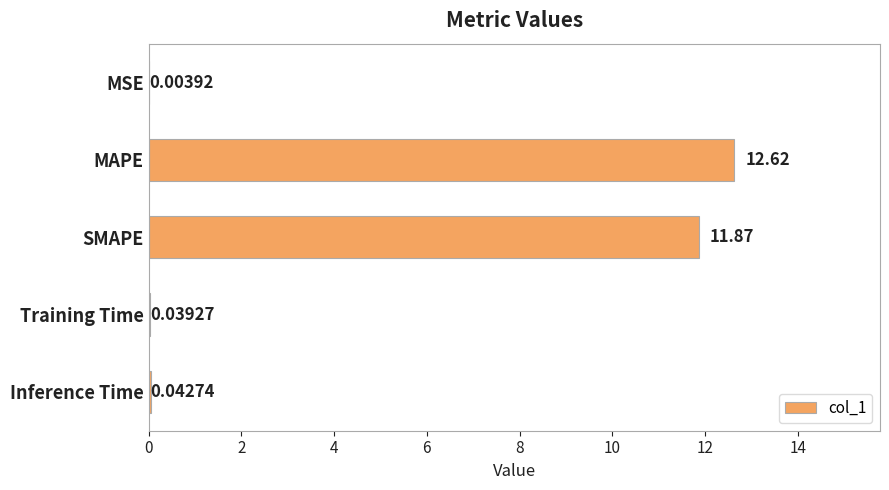

What is the change in value from MSE to SMAPE?

+11.9